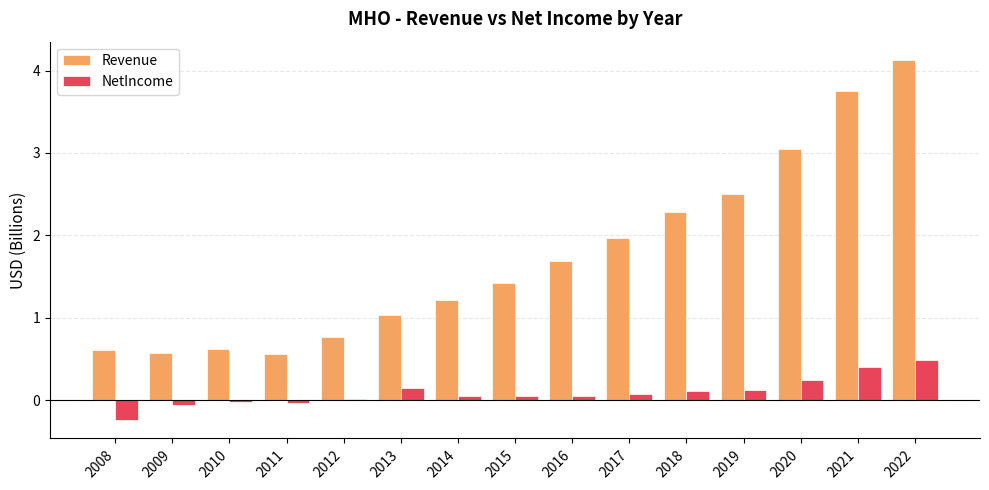

At which category is the sum across all series the highest?

2022